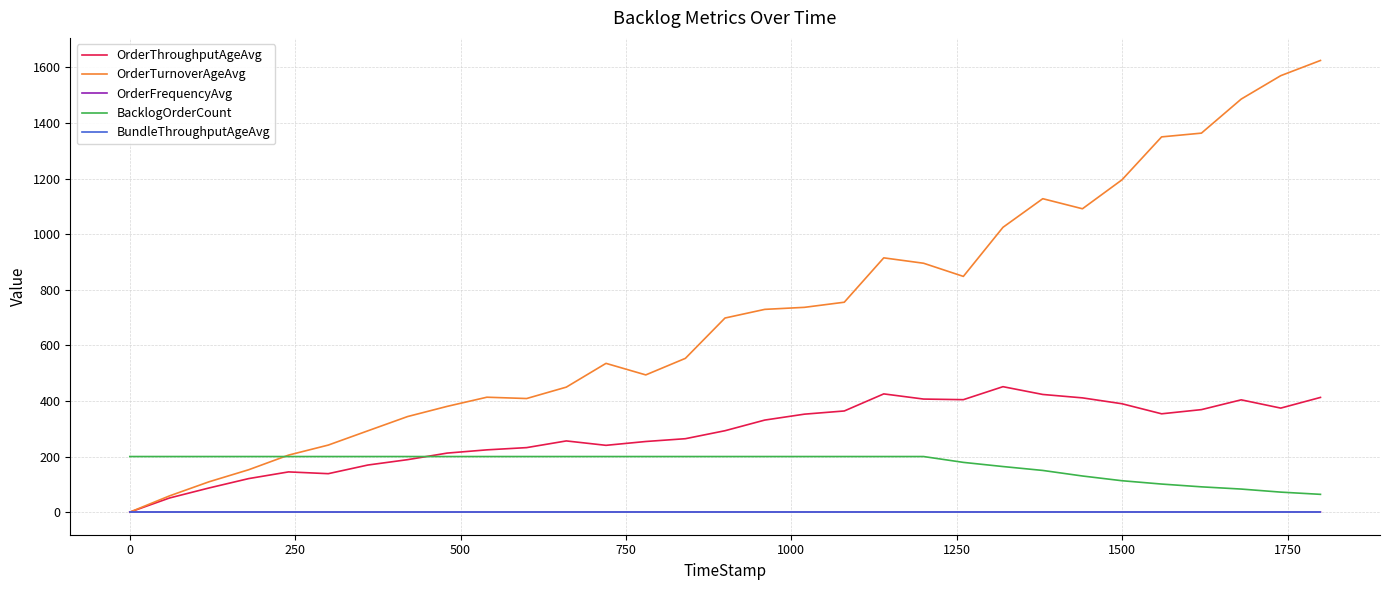

Which series has the largest range (max minus min)?

OrderTurnoverAgeAvg